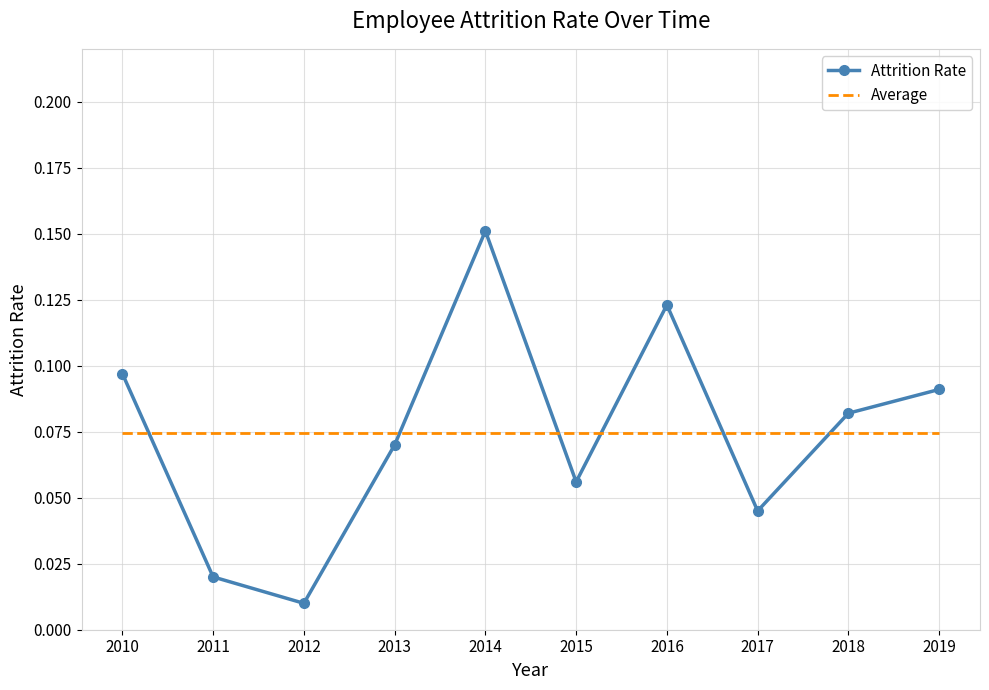

Is it true that Attrition Rate equals 0.0 at 2015?

False